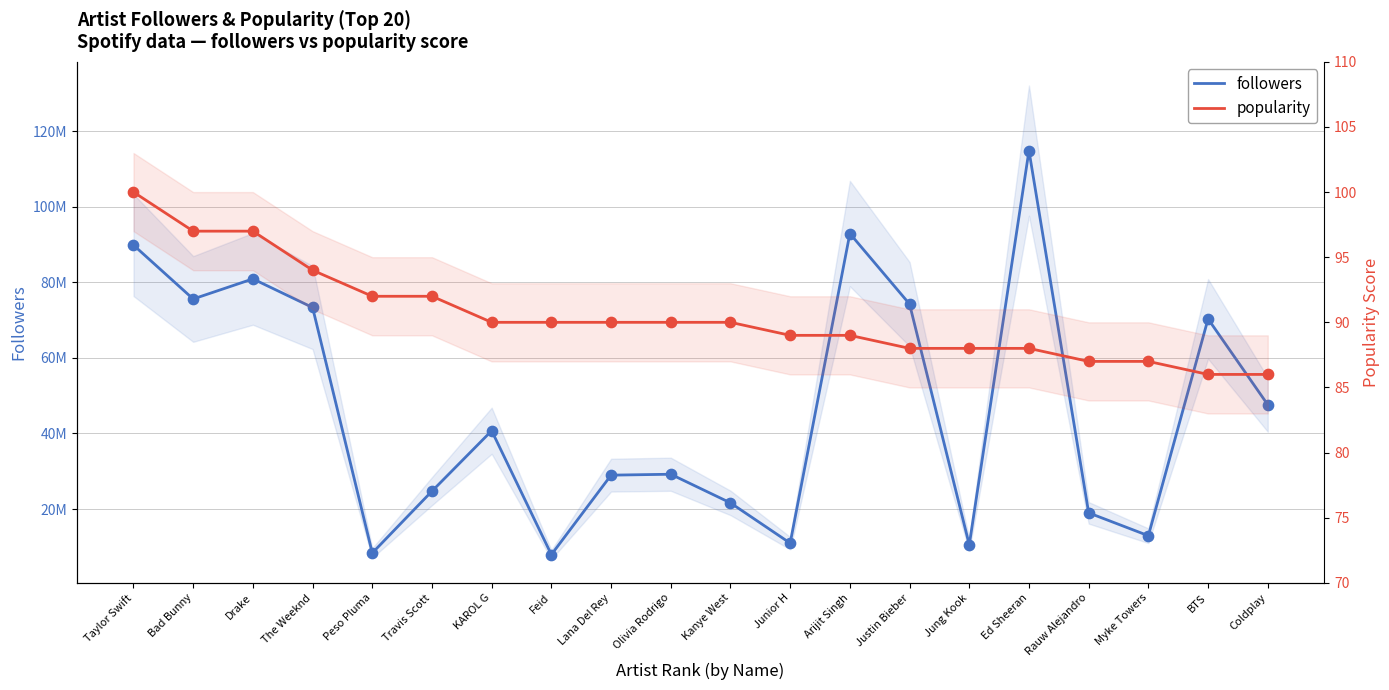

Which series has the widest spread of Y values?

followers